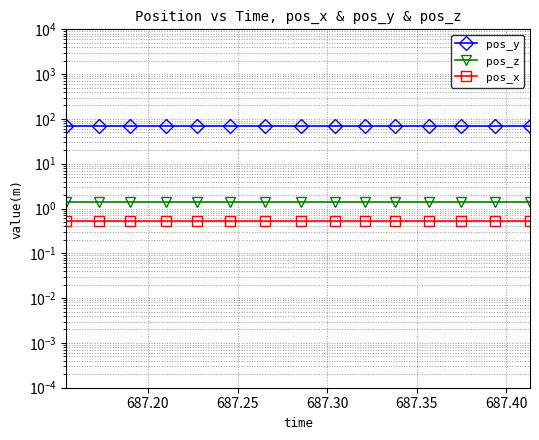

What is the approximate value of pos_z at 687.25?

1.4